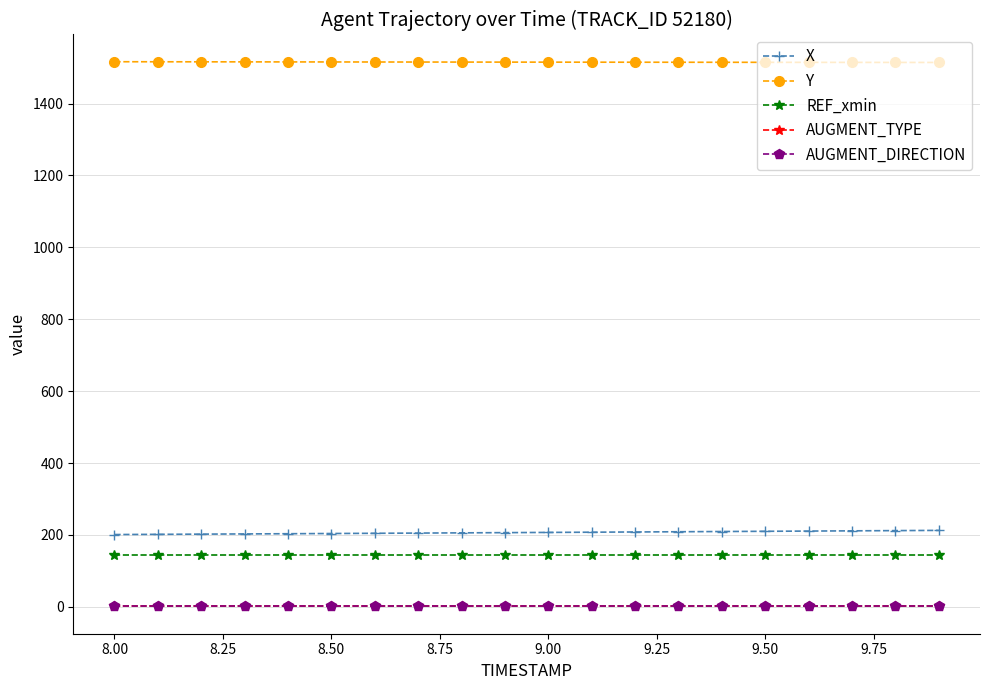

Does the chart have visible grid lines?

Yes